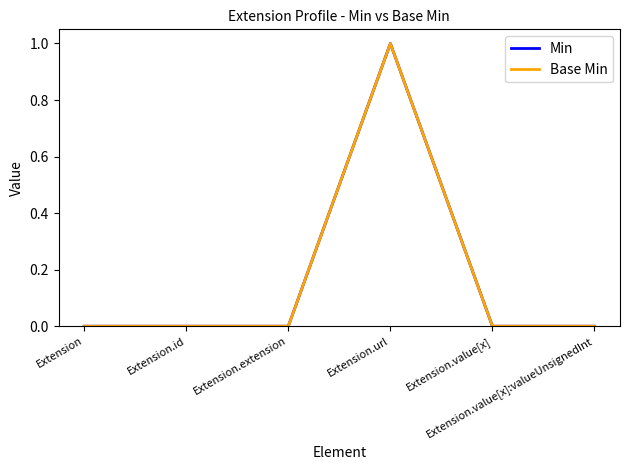

The value of Min at Extension.value[x]:valueUnsignedInt is -1. True or false?

False